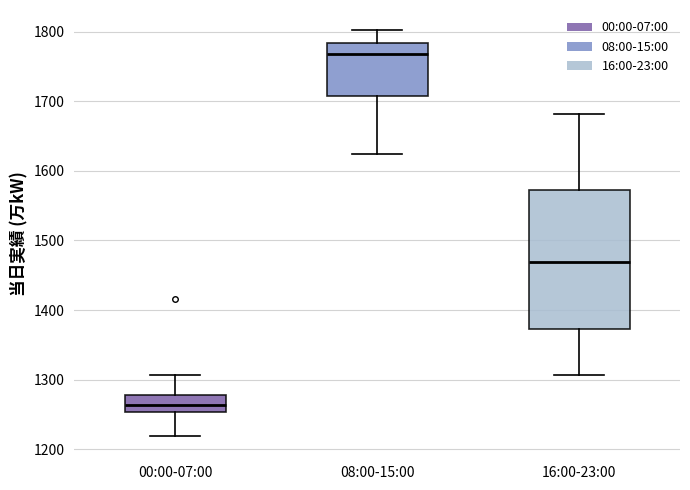

Comparing the boxes themselves (not the whiskers), which one is the tallest?

16:00-23:00